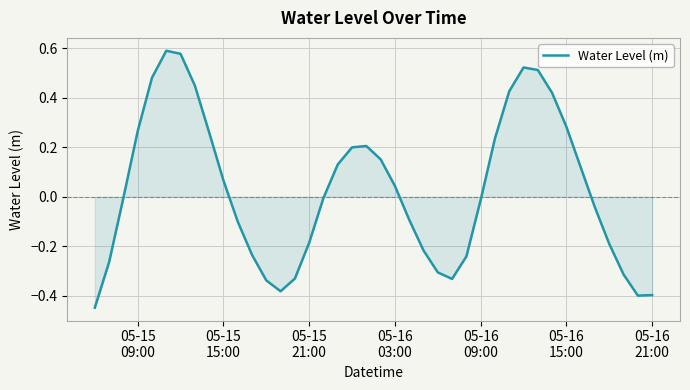

How many lines are shown in the chart?

1